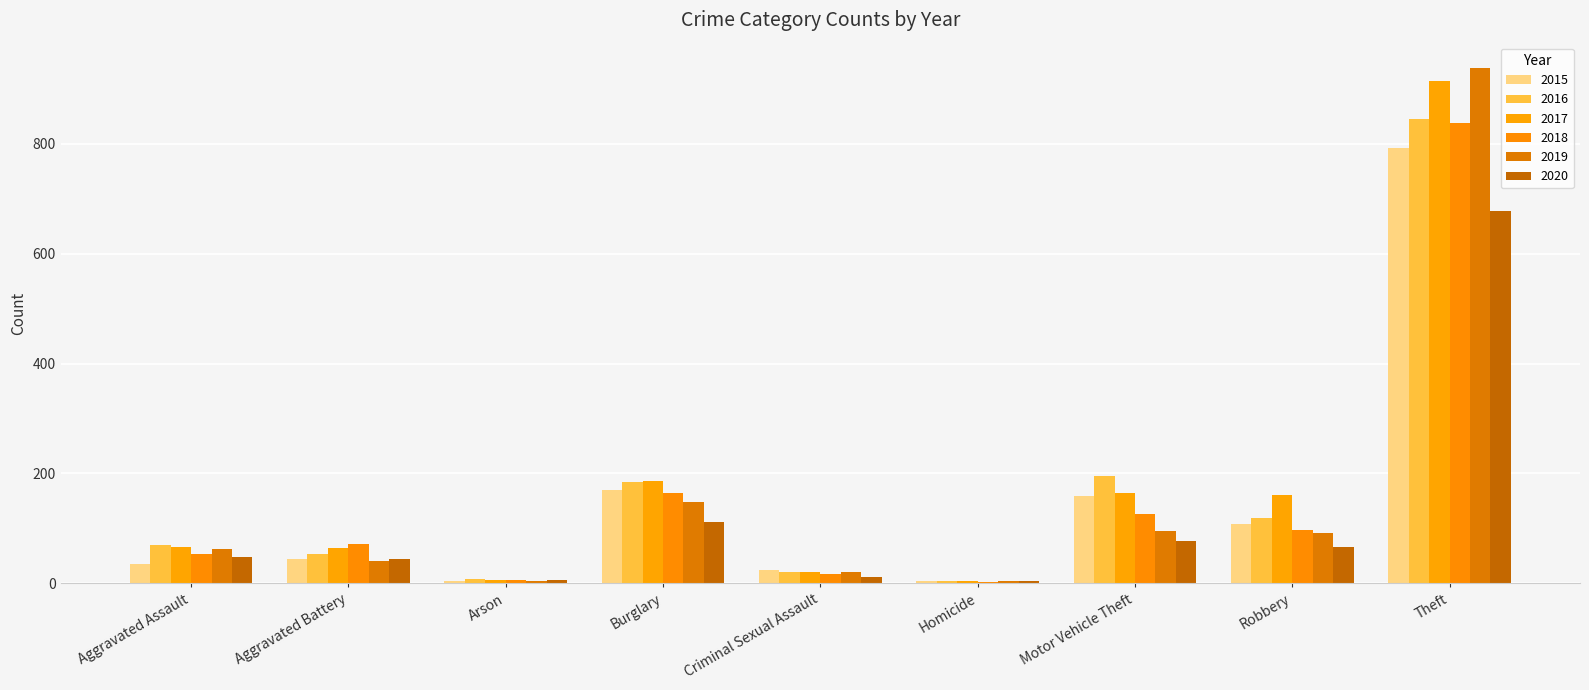

True or false: 2018 has a value of 165 at Burglary.

True